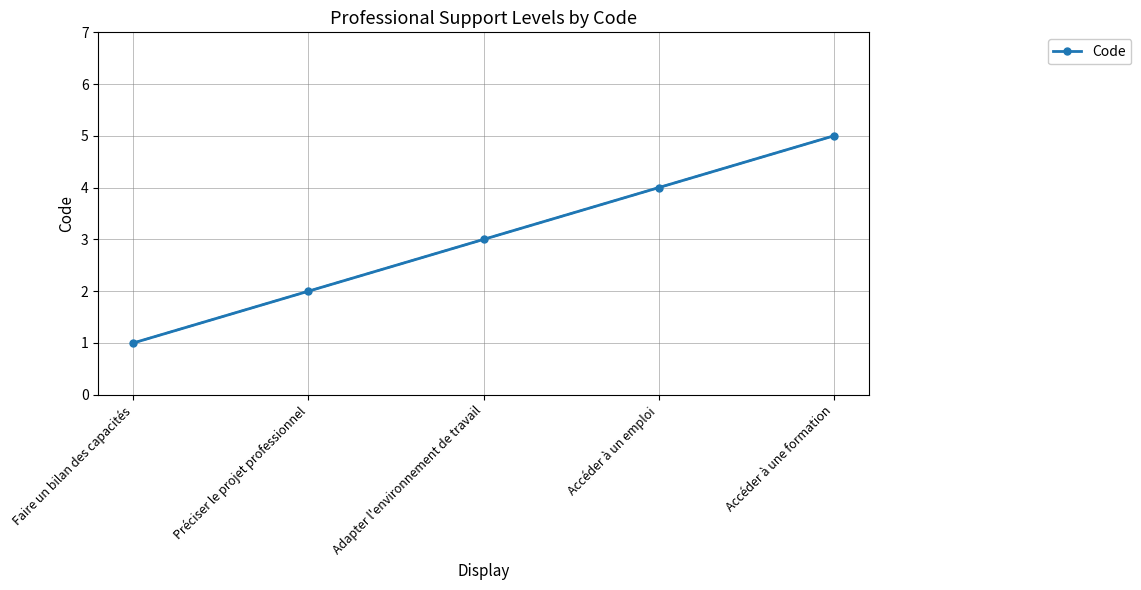

List the labels in order of value, smallest first.

Faire un bilan des capacités, Préciser le projet professionnel, Adapter l'environnement de travail, Accéder à un emploi, Accéder à une formation